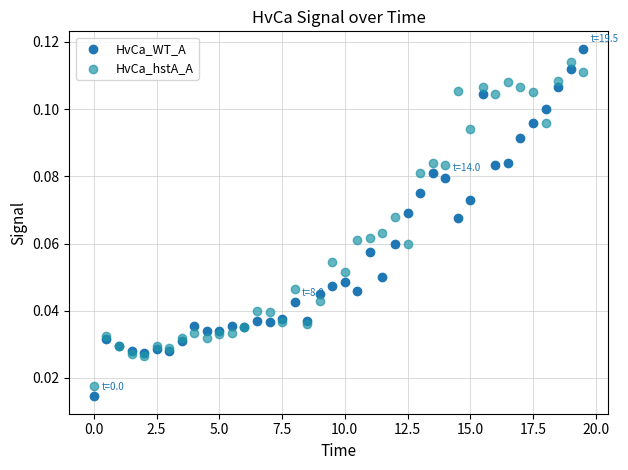

What is the X range (max minus min) for the scatter plot?

19.5